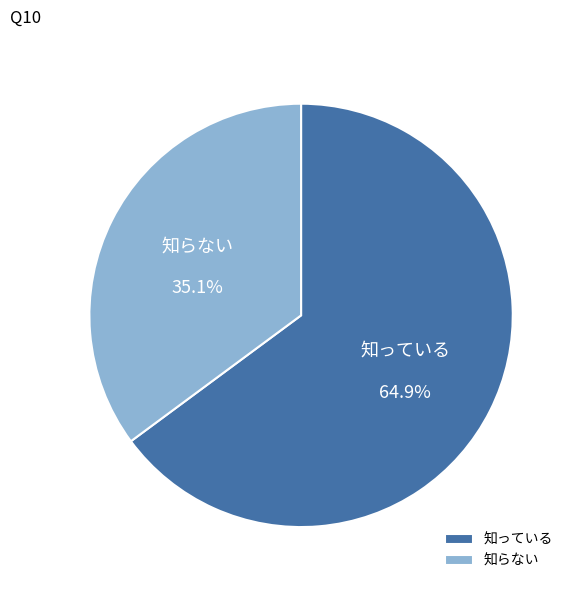

Is there a majority slice in this chart?

Yes